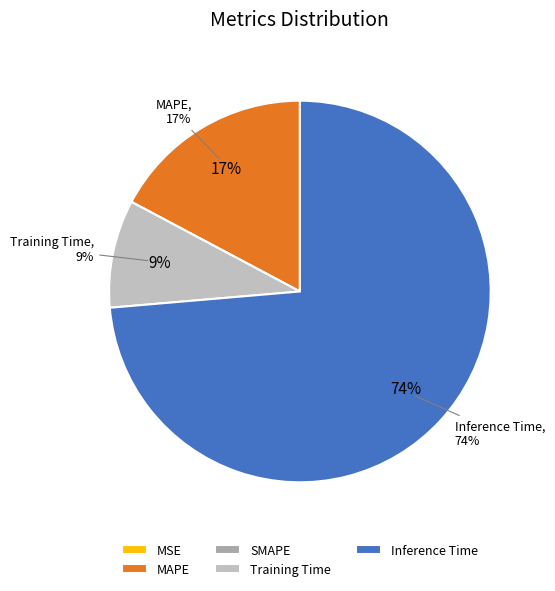

Rank the categories by value from highest to lowest.

Inference Time, MAPE, Training Time, MSE, SMAPE